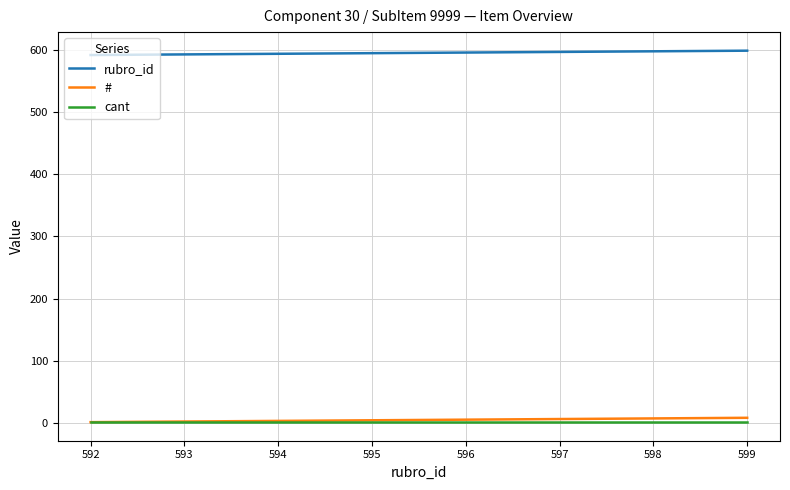

True or false: # and rubro_id cross at least once.

False